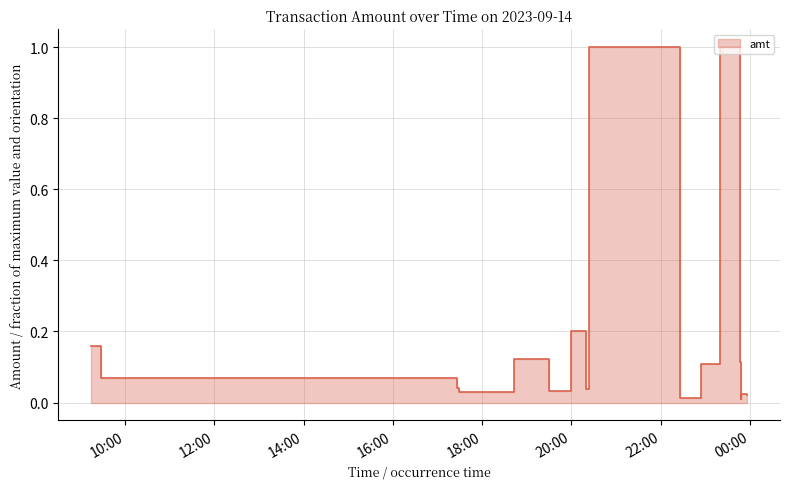

List the labels in order of value, largest first.

2023-09-14 20:23:39, 2023-09-14 23:19:45, 2023-09-14 19:59:58, 2023-09-14 09:14:26, 2023-09-14 09:20:59, 2023-09-14 09:23:14, 2023-09-14 18:42:43, 2023-09-14 23:46:54, 2023-09-14 22:53:54, 2023-09-14 22:57:18, 2023-09-14 22:59:02, 2023-09-14 09:27:04, 2023-09-14 17:26:40, 2023-09-14 20:19:23, 2023-09-14 19:30:26, 2023-09-14 17:28:17, 2023-09-14 17:28:17, 2023-09-14 23:47:53, 2023-09-14 23:56:16, 2023-09-14 22:25:45, 2023-09-14 22:28:21, 2023-09-14 23:47:29, 2023-09-14 23:47:21